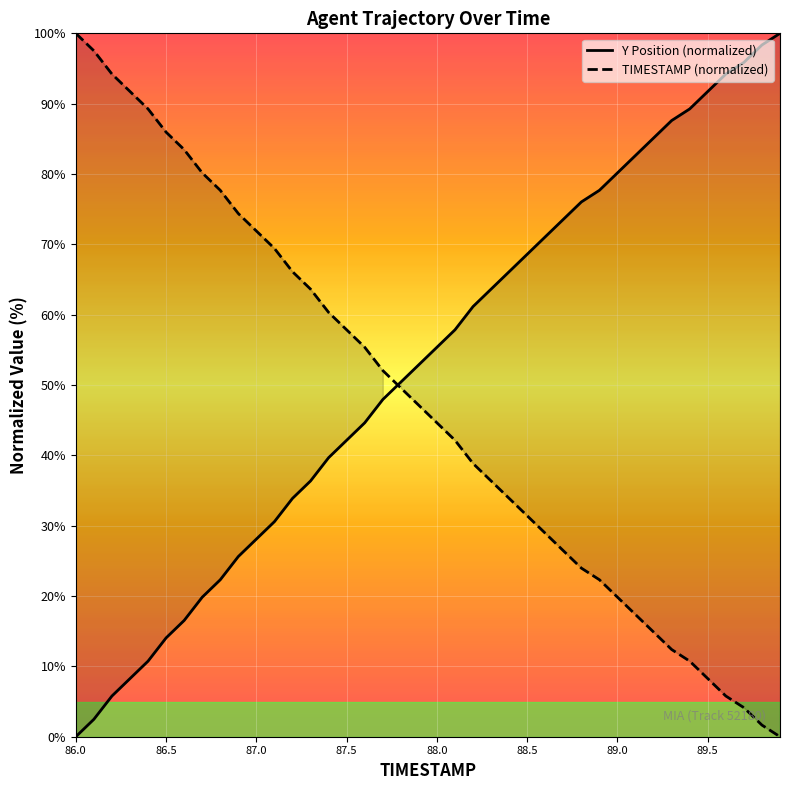

Is it true that TIMESTAMP (normalized) equals 57.9 at 87.5?

True